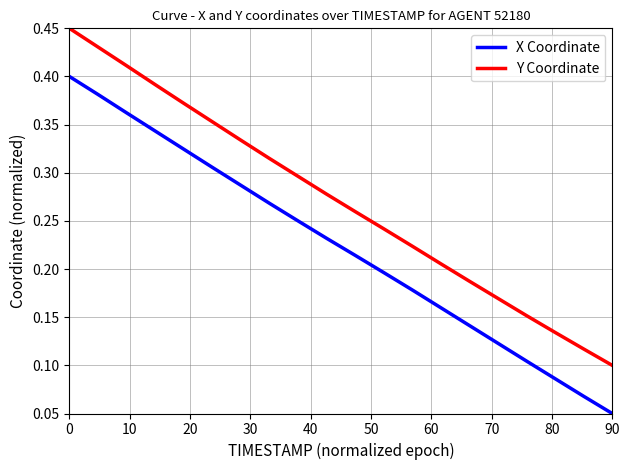

True or false: Y Coordinate and X Coordinate intersect in this chart.

False